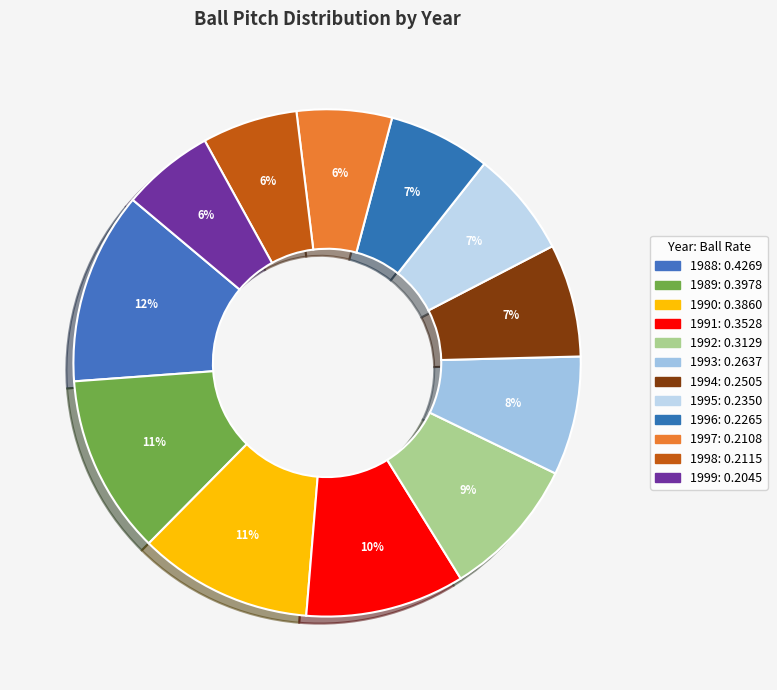

The 1999 slice represents 13% of the pie. True or false?

False